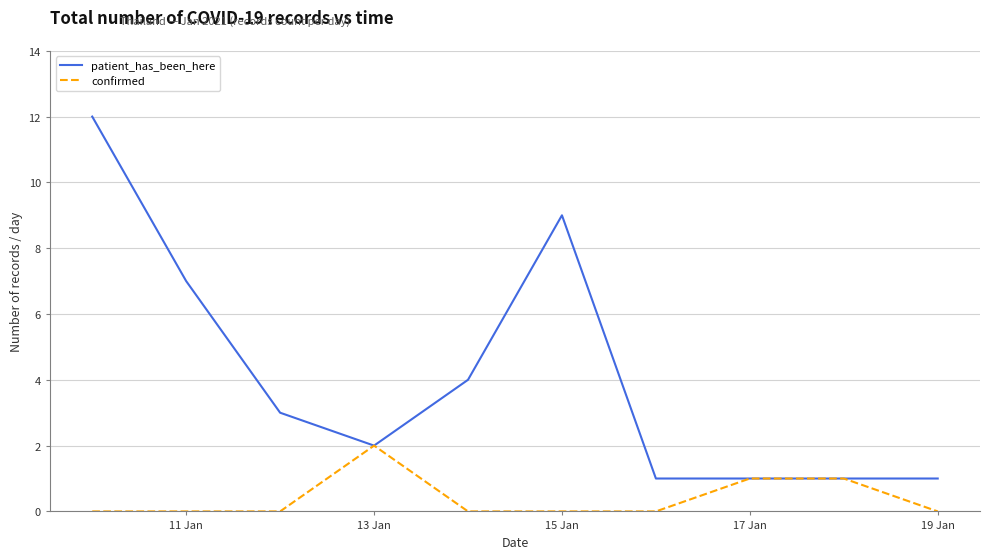

Which series has the widest spread of values?

patient_has_been_here